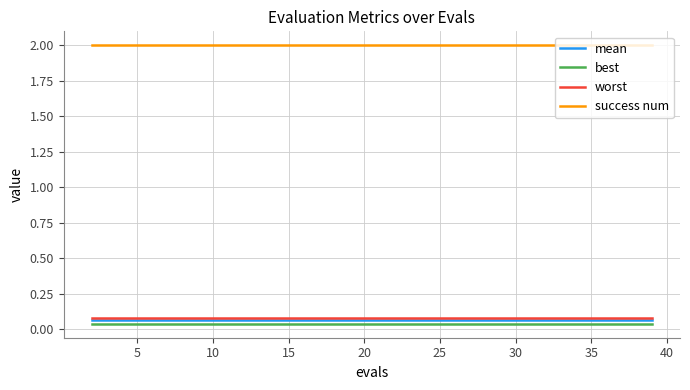

True or false: mean and best intersect in this chart.

False